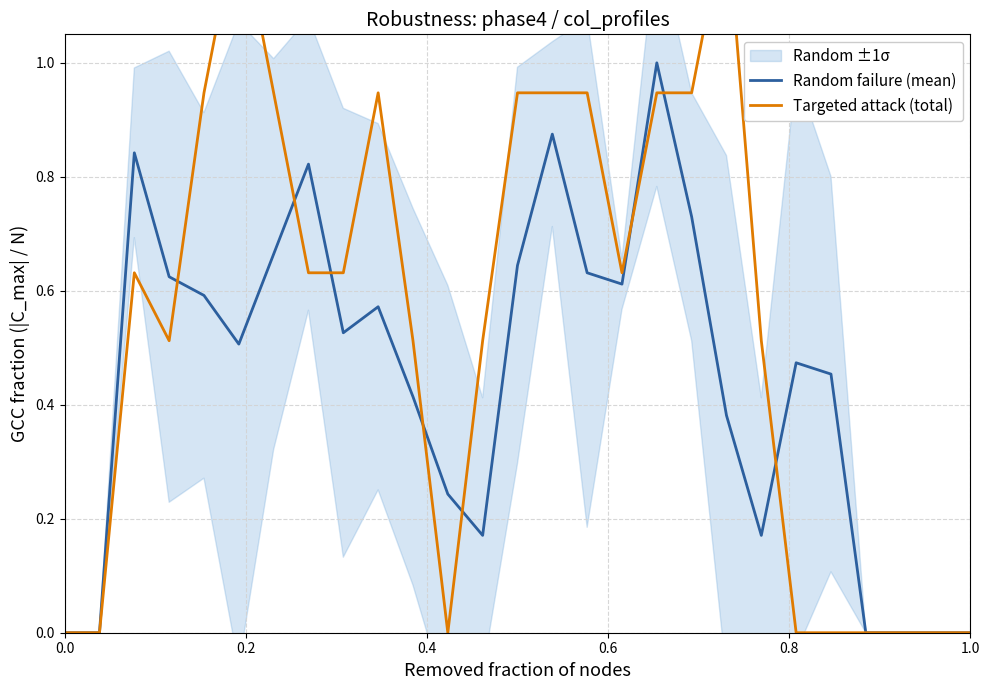

The Targeted attack (total) series shows 0.0 at 1.0. True or false?

True